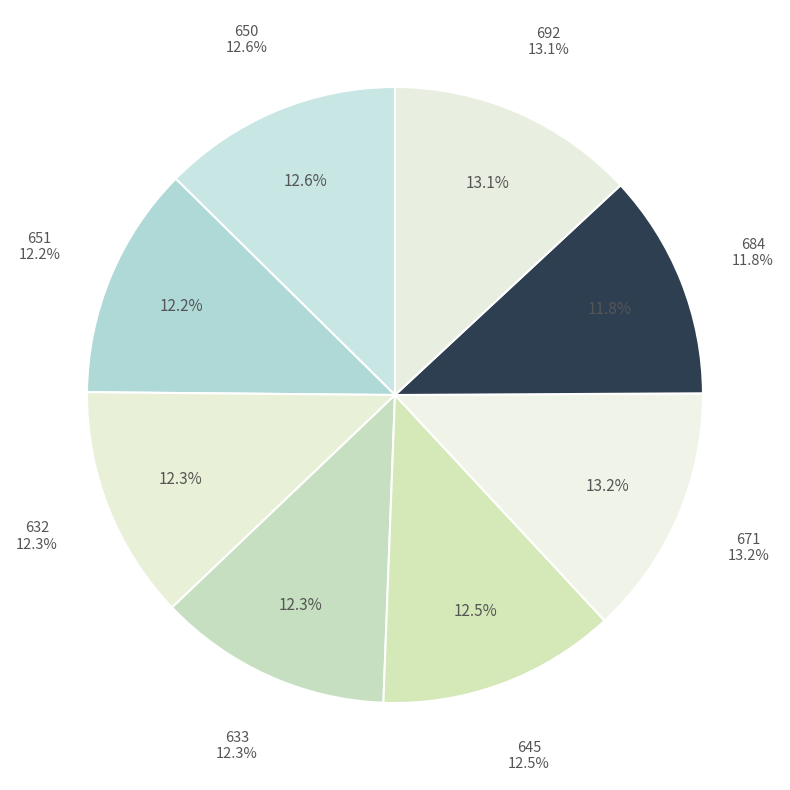

Is 692 the majority of the pie?

No